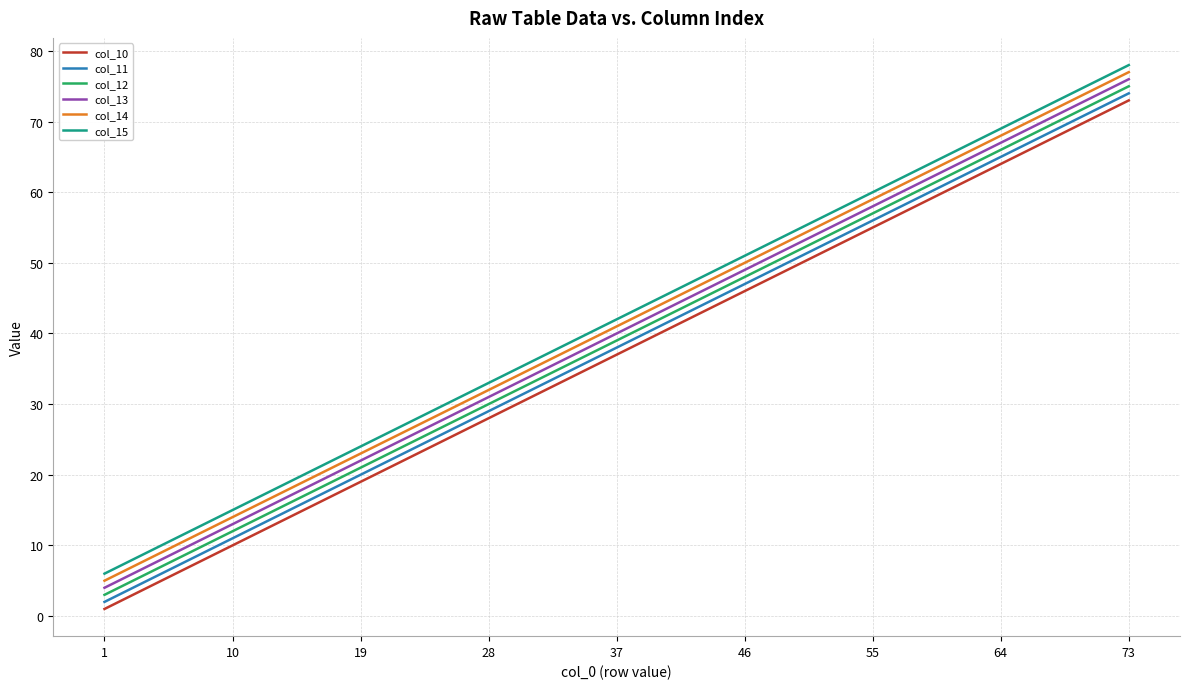

At which label is col_11 closest to 38?

37